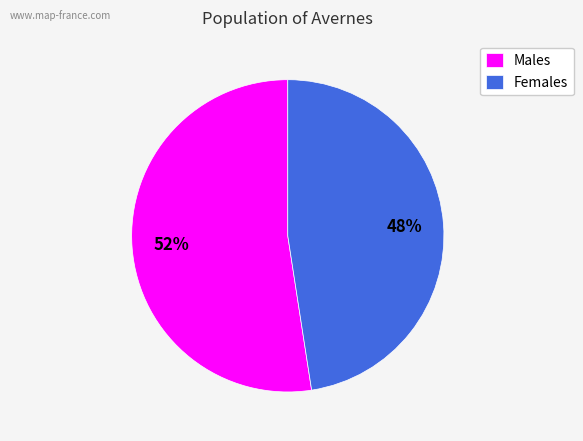

Rank the categories by value from highest to lowest.

Males, Females